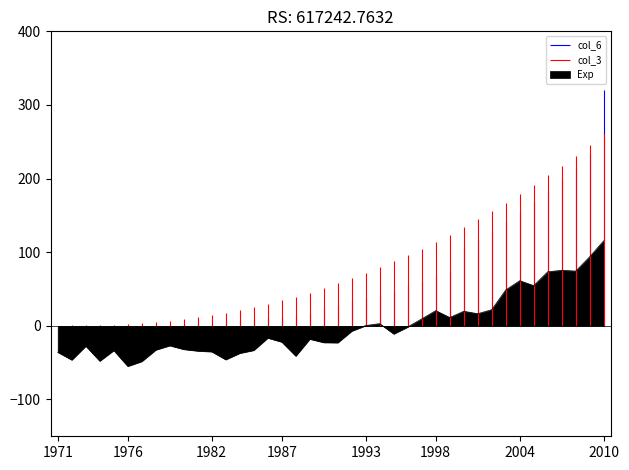

How many col_6 values are between 0 and 1?

2